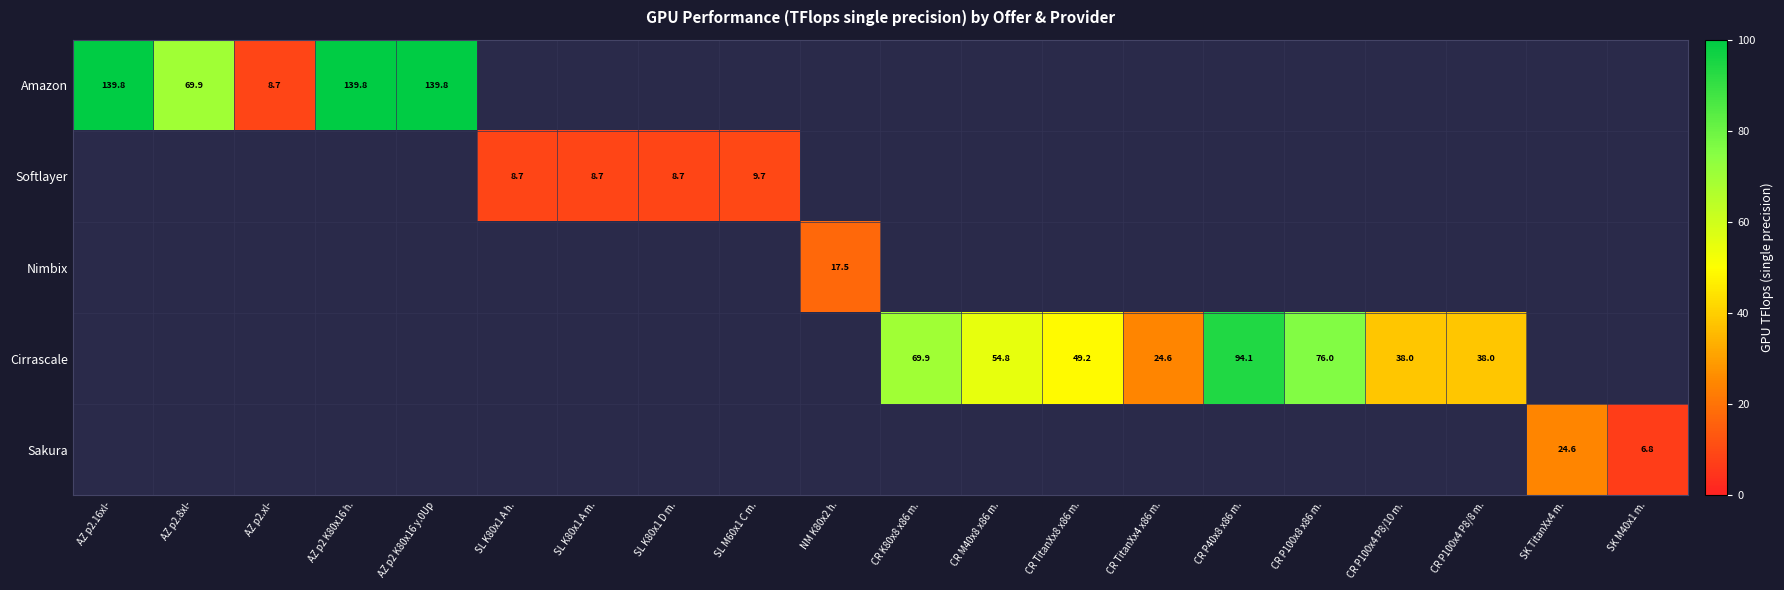

Between NM K80x2 h. and AZ p2.16xl-, which is larger?

AZ p2.16xl-